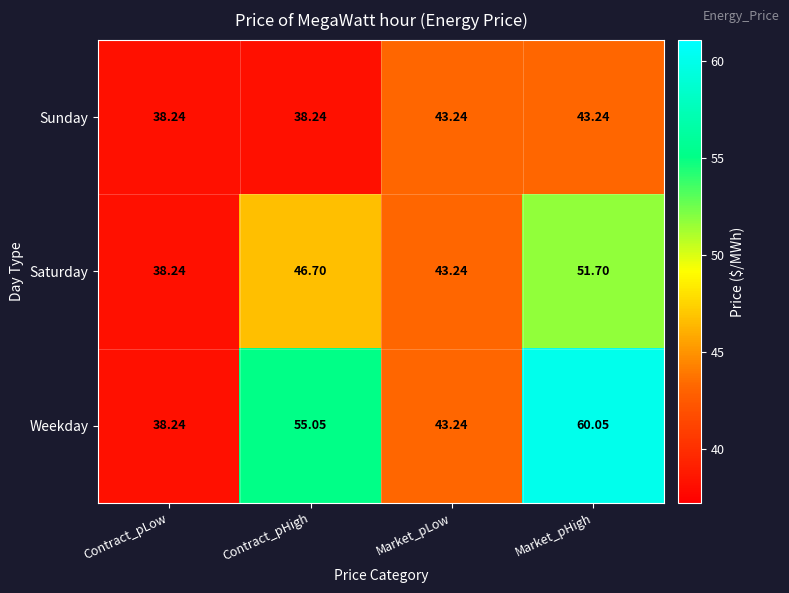

Which series changed the most between Market_pLow and Market_pHigh?

Weekday